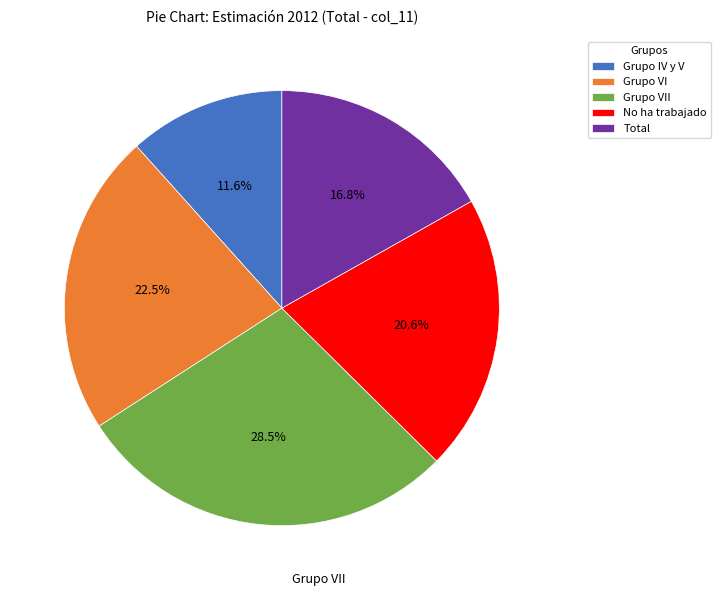

Is it true that Grupo IV y V is 19% of the pie?

False